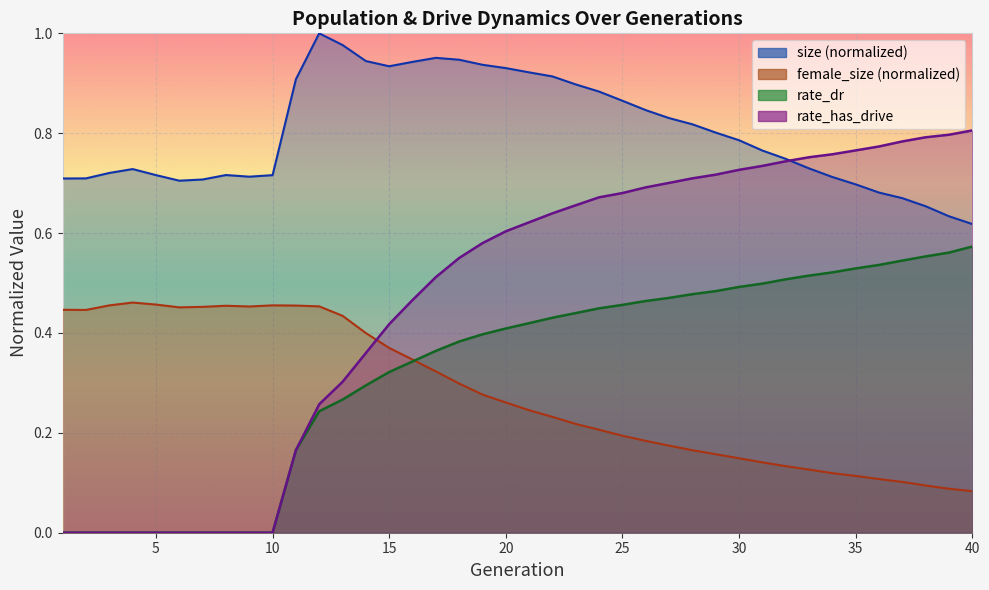

Reading left to right, extract all data points from this chart.

size: 1=0.7	2=0.7	3=0.7	4=0.7	5=0.7	6=0.7	7=0.7	8=0.7	9=0.7	10=0.7	11=0.9	12=1.0	13=1.0	14=0.9	15=0.9	16=0.9	17=1.0	18=0.9	19=0.9	20=0.9	21=0.9	22=0.9	23=0.9	24=0.9	25=0.9	26=0.8	27=0.8	28=0.8	29=0.8	30=0.8	31=0.8	32=0.7	33=0.7	34=0.7	35=0.7	36=0.7	37=0.7	38=0.7	39=0.6	40=0.6
female_size: 1=0.4	2=0.4	3=0.5	4=0.5	5=0.5	6=0.5	7=0.5	8=0.5	9=0.5	10=0.5	11=0.5	12=0.5	13=0.4	14=0.4	15=0.4	16=0.3	17=0.3	18=0.3	19=0.3	20=0.3	21=0.2	22=0.2	23=0.2	24=0.2	25=0.2	26=0.2	27=0.2	28=0.2	29=0.2	30=0.1	31=0.1	32=0.1	33=0.1	34=0.1	35=0.1	36=0.1	37=0.1	38=0.1	39=0.1	40=0.1
rate_dr: 1=0.0	2=0.0	3=0.0	4=0.0	5=0.0	6=0.0	7=0.0	8=0.0	9=0.0	10=0.0	11=0.2	12=0.2	13=0.3	14=0.3	15=0.3	16=0.3	17=0.4	18=0.4	19=0.4	20=0.4	21=0.4	22=0.4	23=0.4	24=0.4	25=0.5	26=0.5	27=0.5	28=0.5	29=0.5	30=0.5	31=0.5	32=0.5	33=0.5	34=0.5	35=0.5	36=0.5	37=0.5	38=0.6	39=0.6	40=0.6
rate_has_drive: 1=0.0	2=0.0	3=0.0	4=0.0	5=0.0	6=0.0	7=0.0	8=0.0	9=0.0	10=0.0	11=0.2	12=0.3	13=0.3	14=0.4	15=0.4	16=0.5	17=0.5	18=0.6	19=0.6	20=0.6	21=0.6	22=0.6	23=0.7	24=0.7	25=0.7	26=0.7	27=0.7	28=0.7	29=0.7	30=0.7	31=0.7	32=0.7	33=0.8	34=0.8	35=0.8	36=0.8	37=0.8	38=0.8	39=0.8	40=0.8